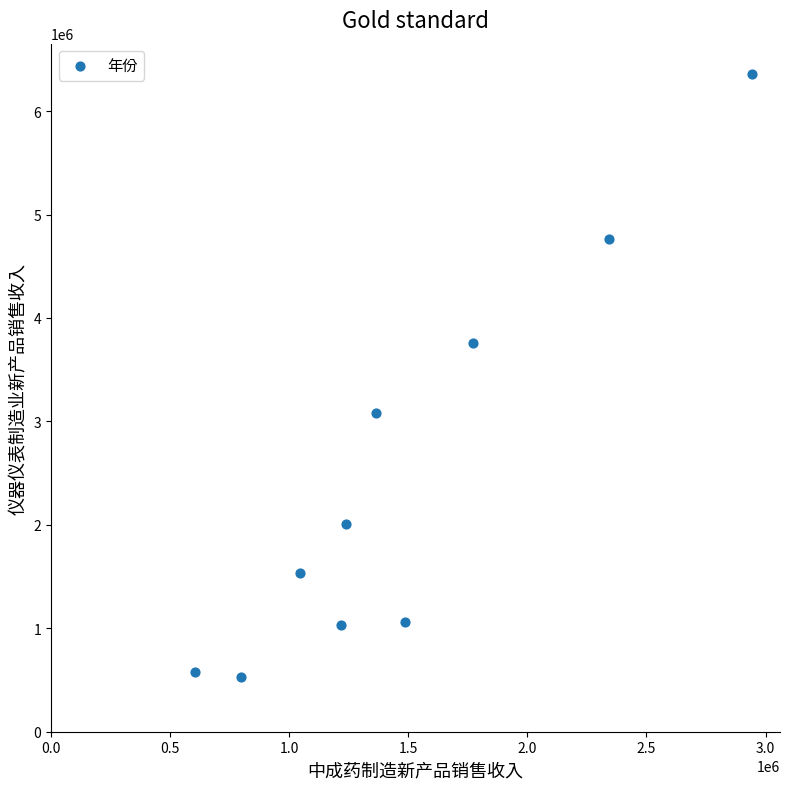

What is the average Y value?

2470028.5